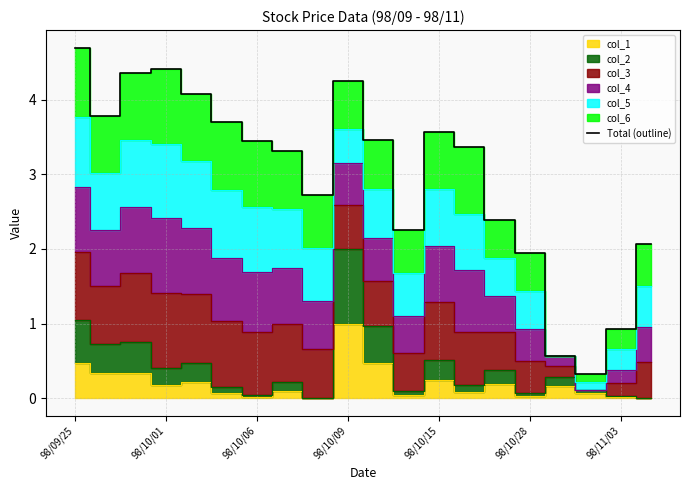

What is the change in value from 16 to 17?

-0.2